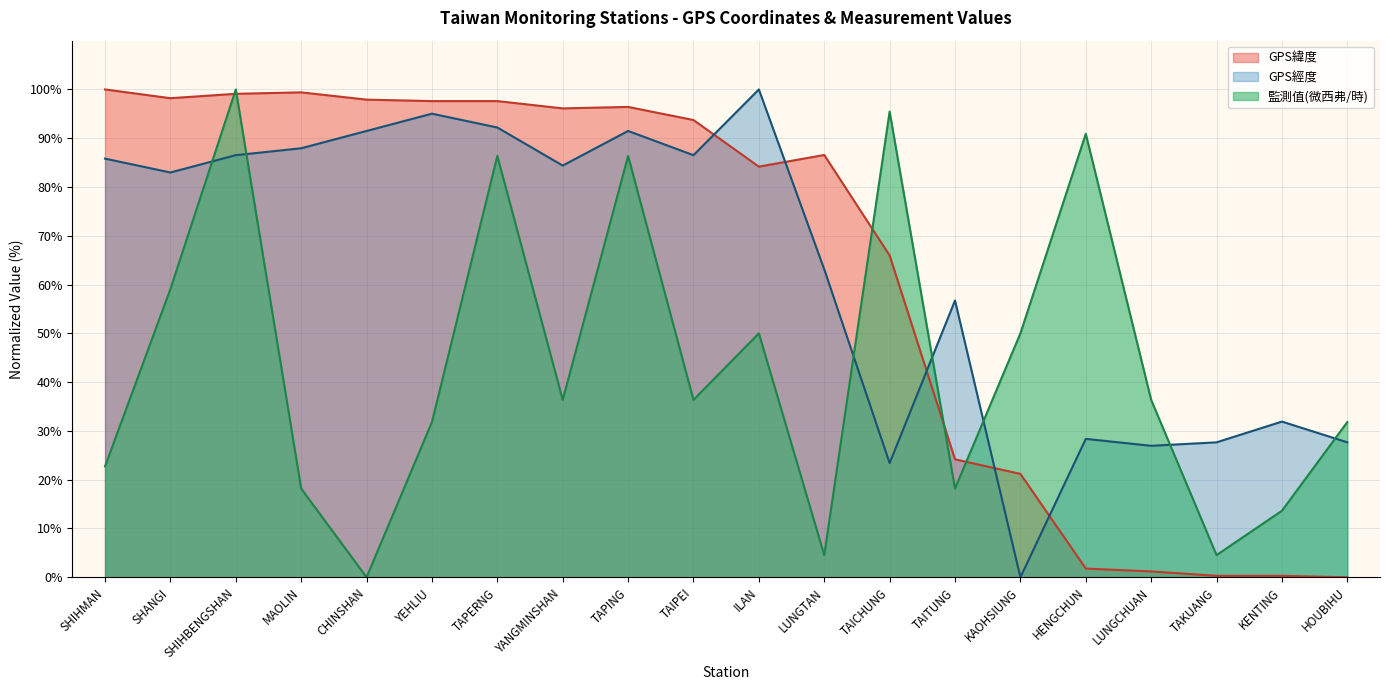

True or false: 監測值(微西弗/時) has a value of 6.7 at HOUBIHU.

False